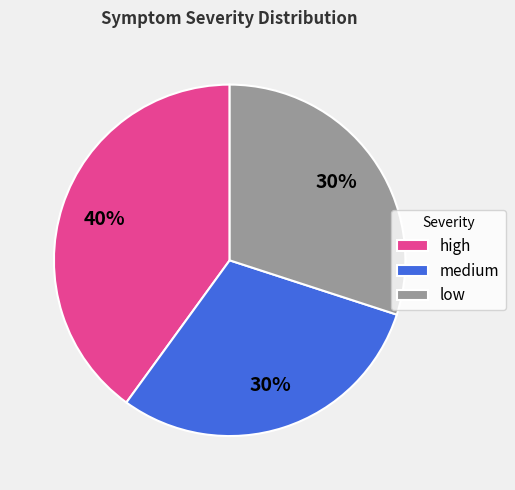

To the nearest percent, what portion does high represent?

40%